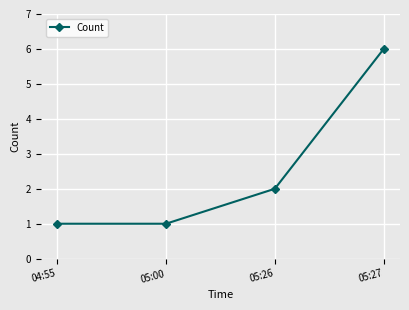

True or false: the data has more than 2 interior local peaks.

False